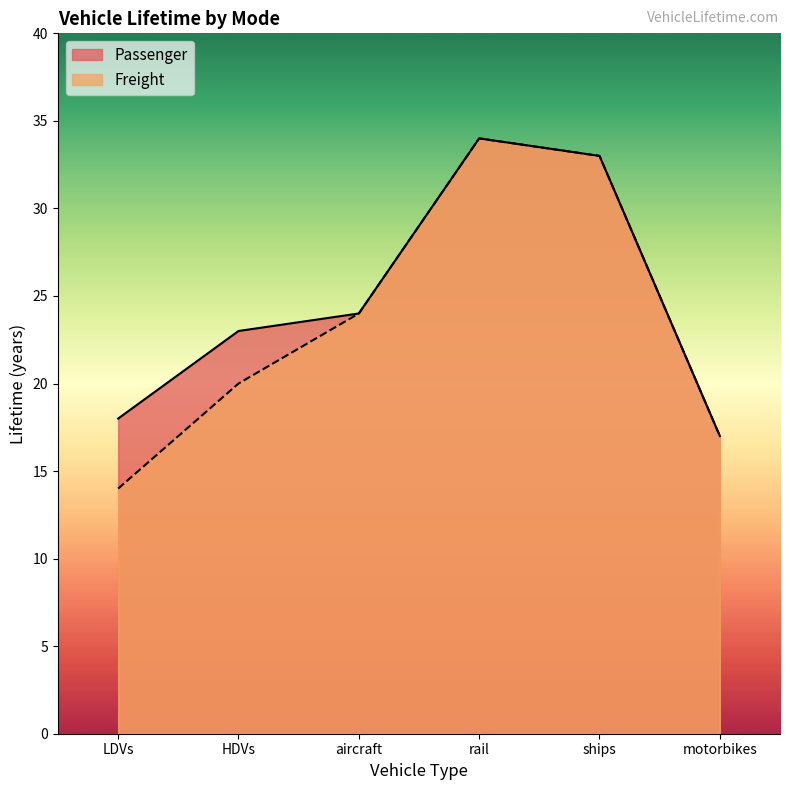

What are all the series names shown in the legend?

Passenger, Freight